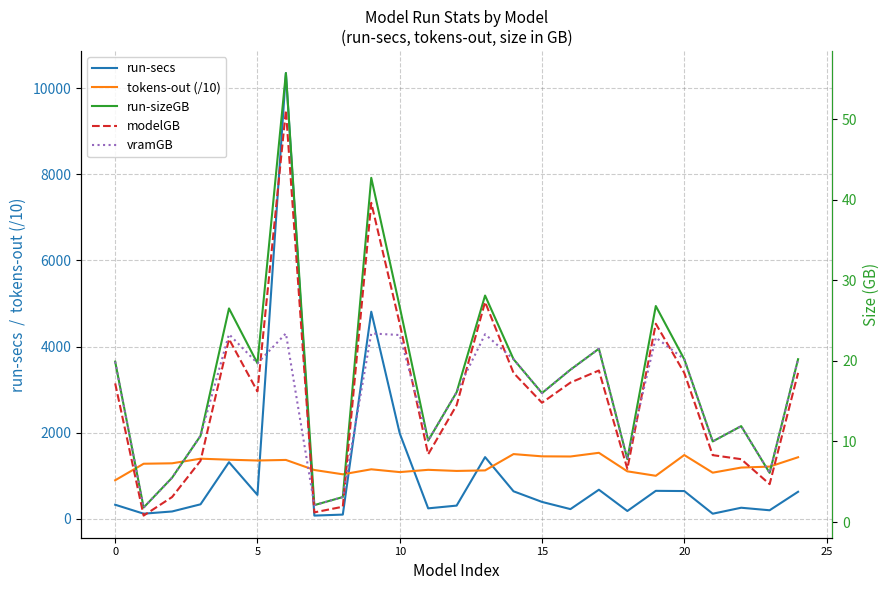

In run-sizeGB, how many points are lower than both neighbors (excluding endpoints)?

8